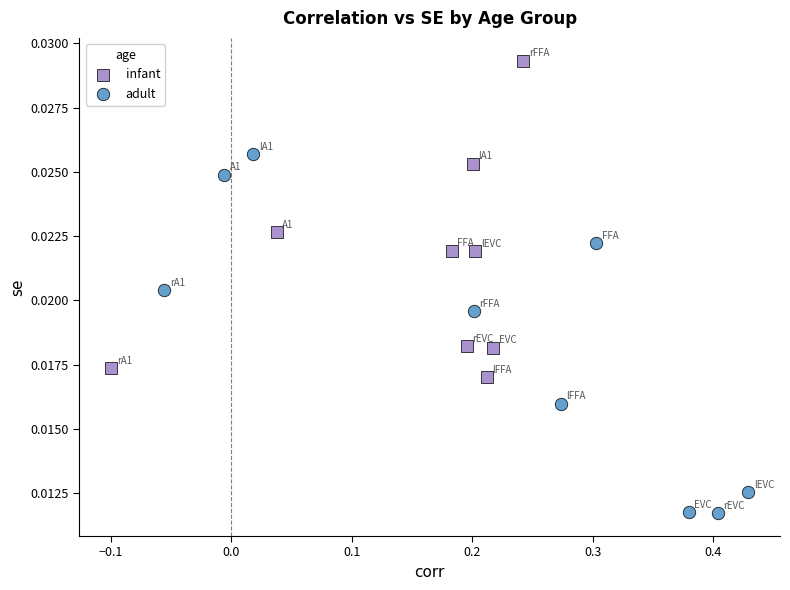

Which series has the largest Y range (max minus min)?

adult